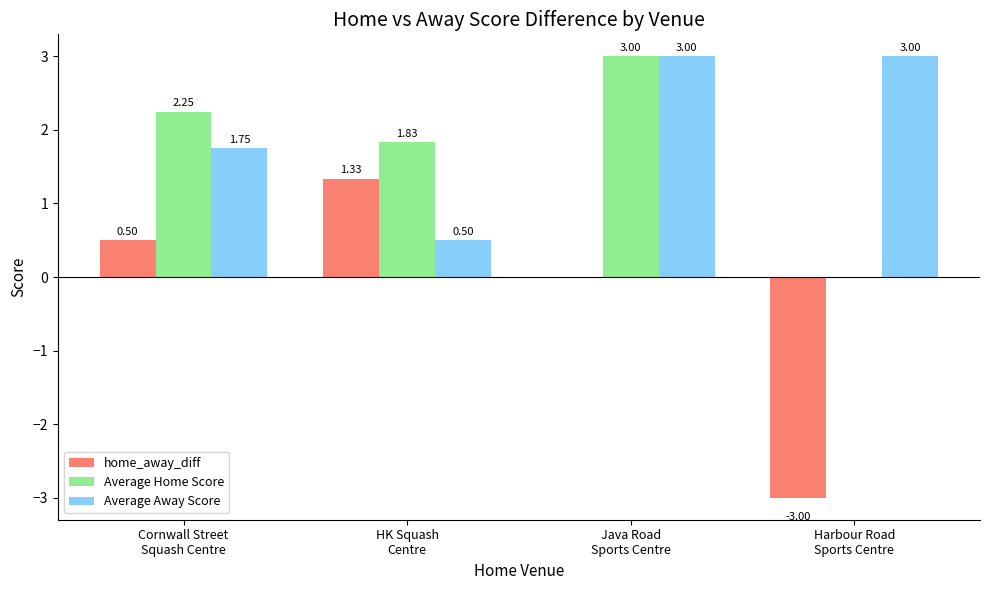

What is the sum of all home_away_diff values?

-1.2